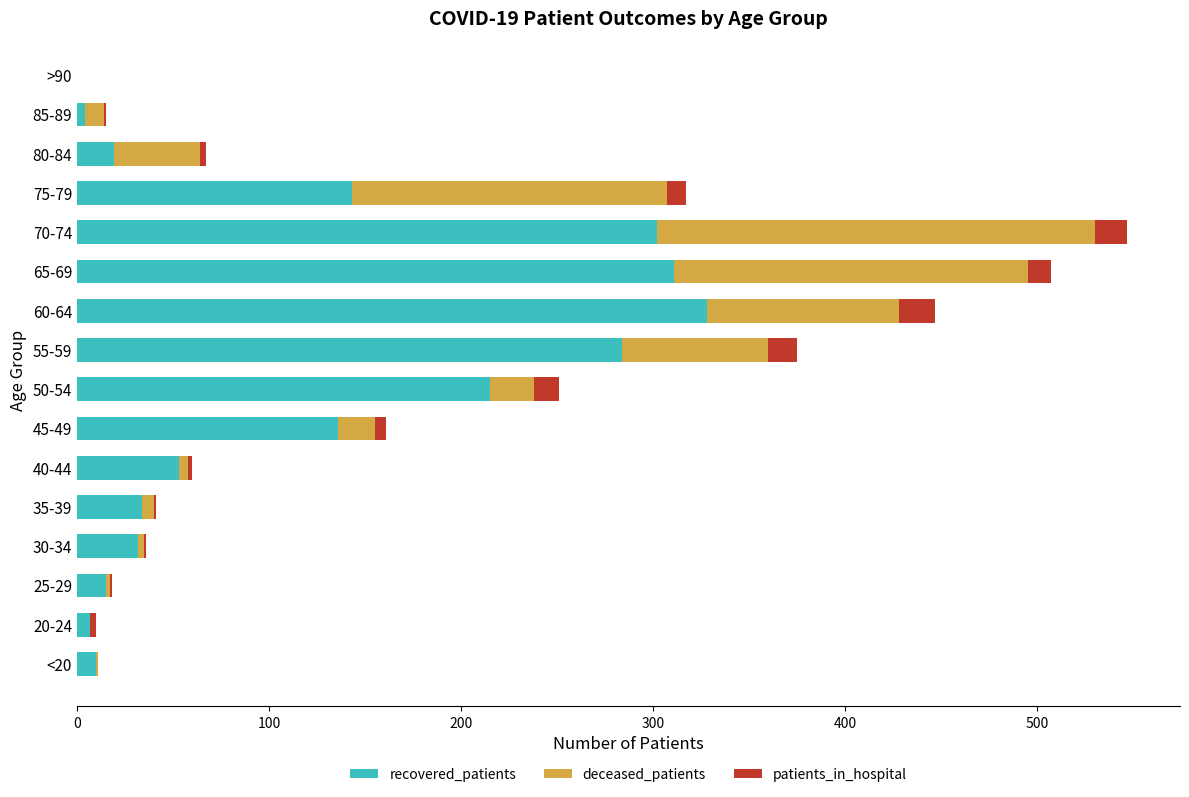

At which category is the sum across all series the highest?

70-74